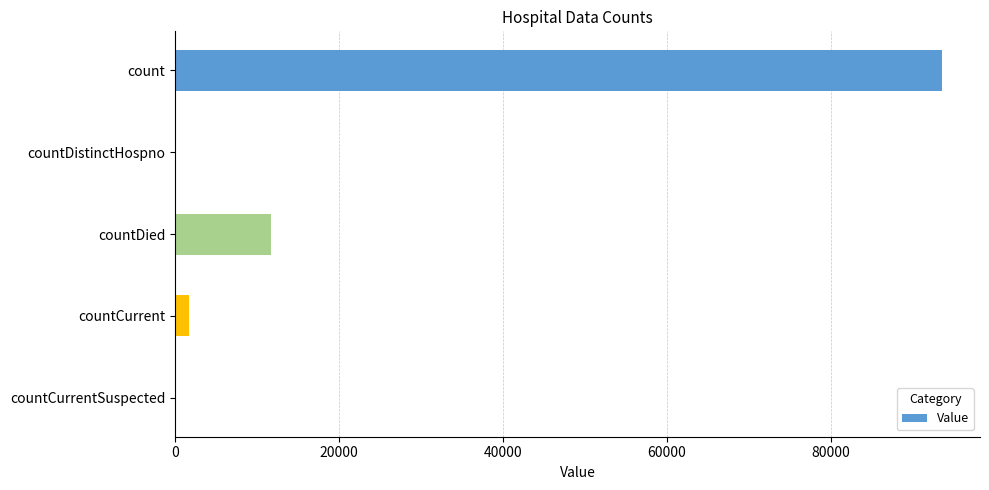

Count the number of data series in this chart.

1